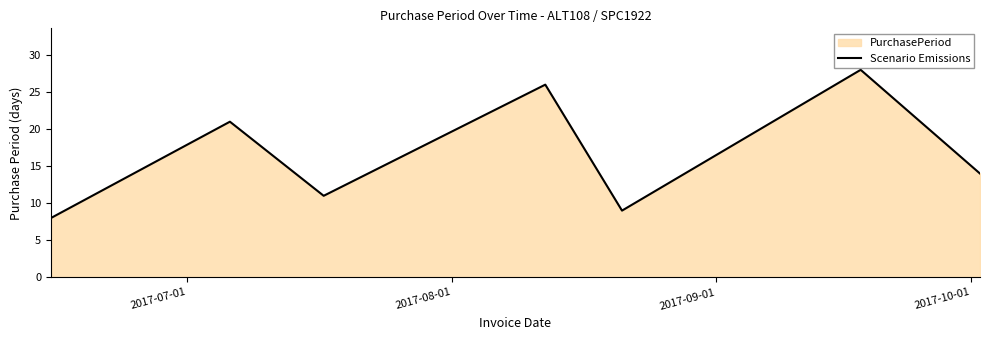

What is the sum of all values?

117